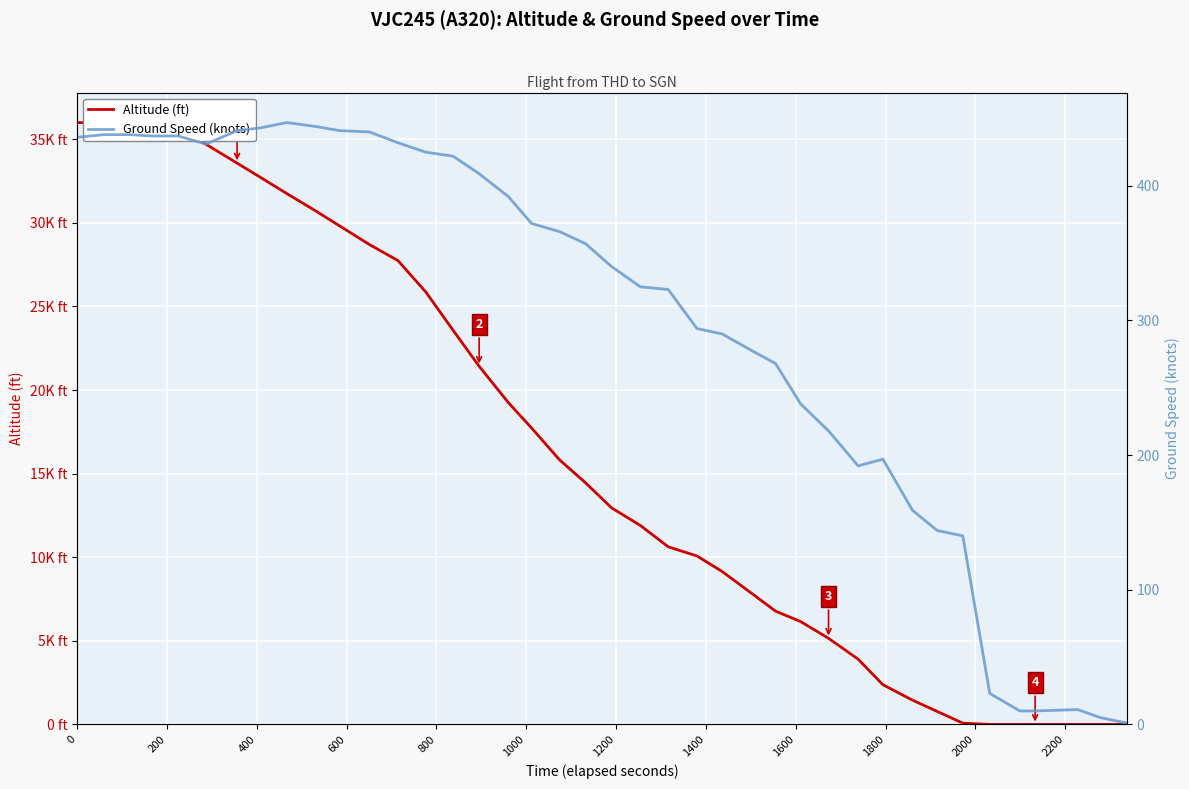

True or false: Altitude (ft) and Ground Speed (knots) intersect in this chart.

True